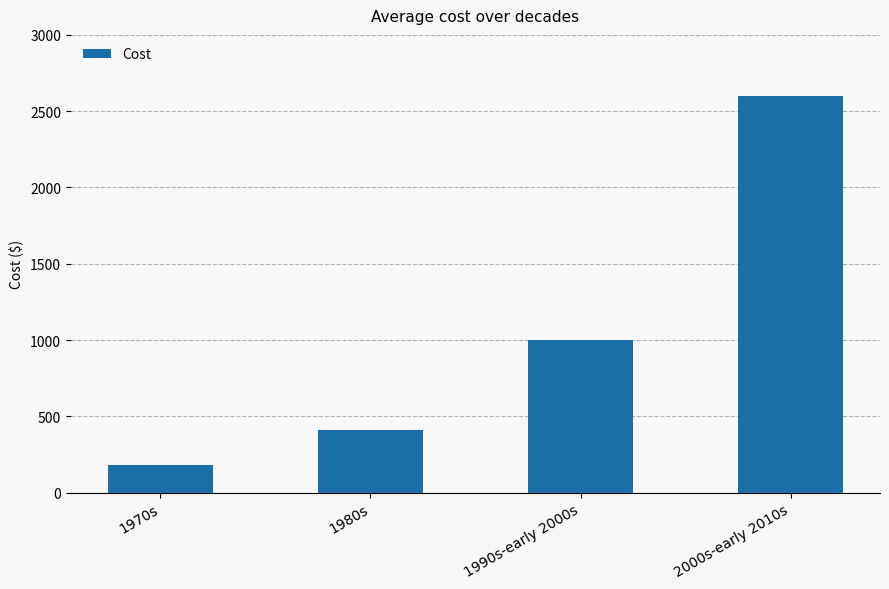

List the labels in order of value, largest first.

2000s-early 2010s, 1990s-early 2000s, 1980s, 1970s